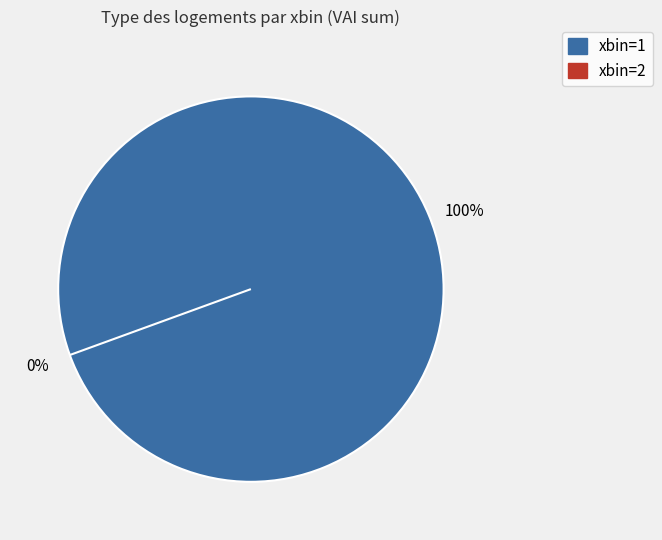

How much of the chart is everything except xbin=2?

100.0%